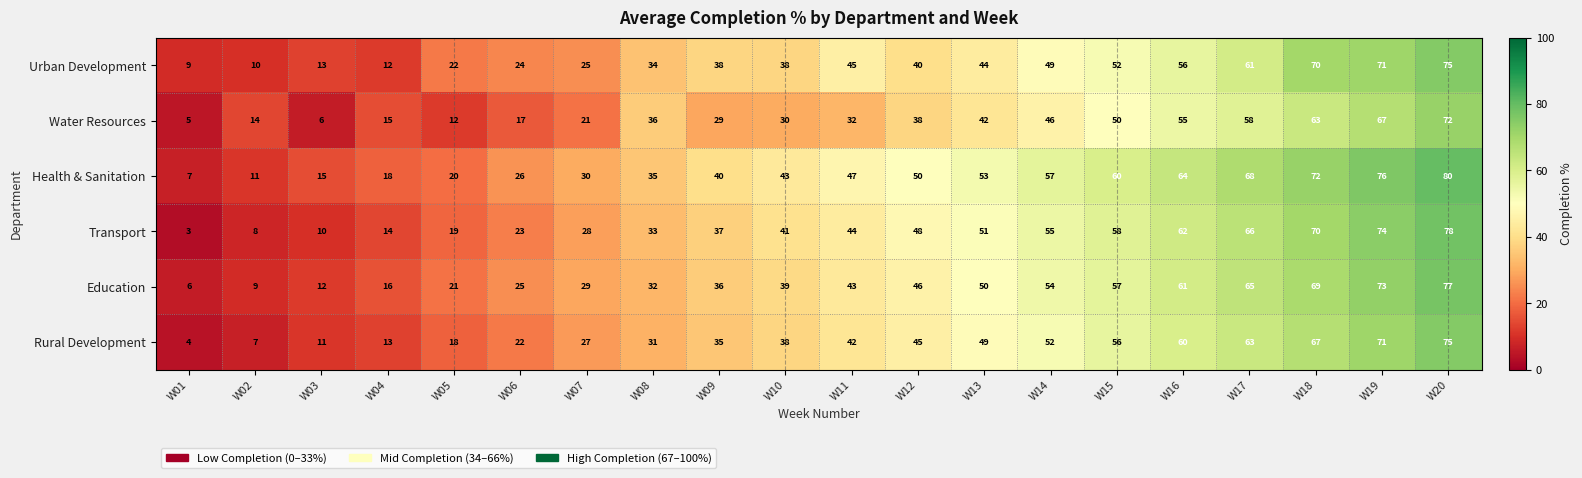

Read the Urban Development value at W05.

22